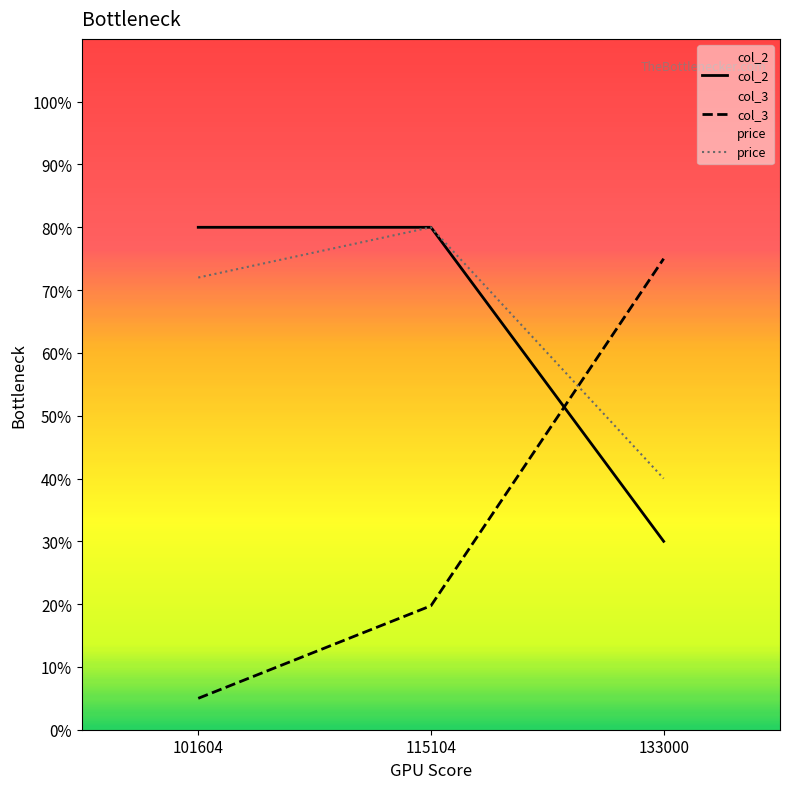

What is the difference between the col_2 values at 133000 and 115104?

0.5